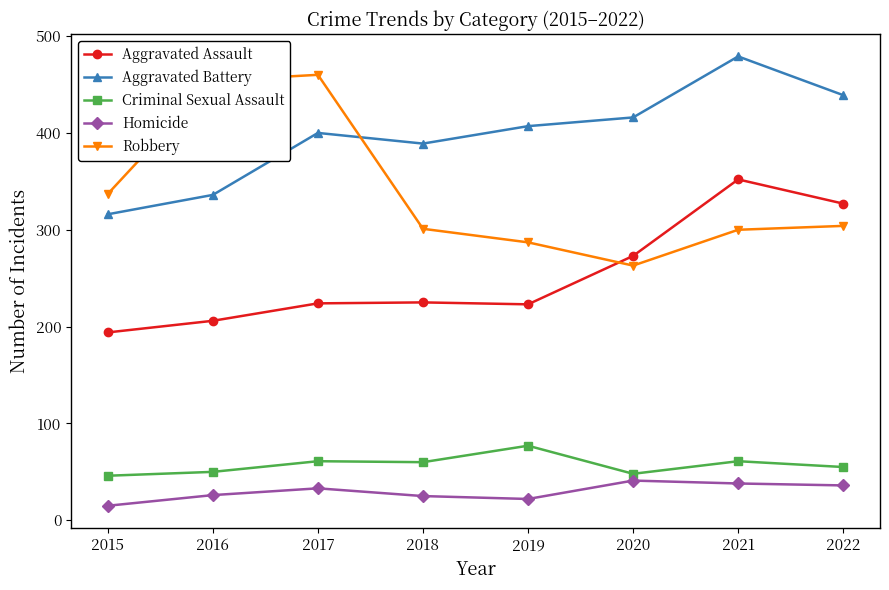

What is the value of the Criminal Sexual Assault point at the 4th from the left?

60